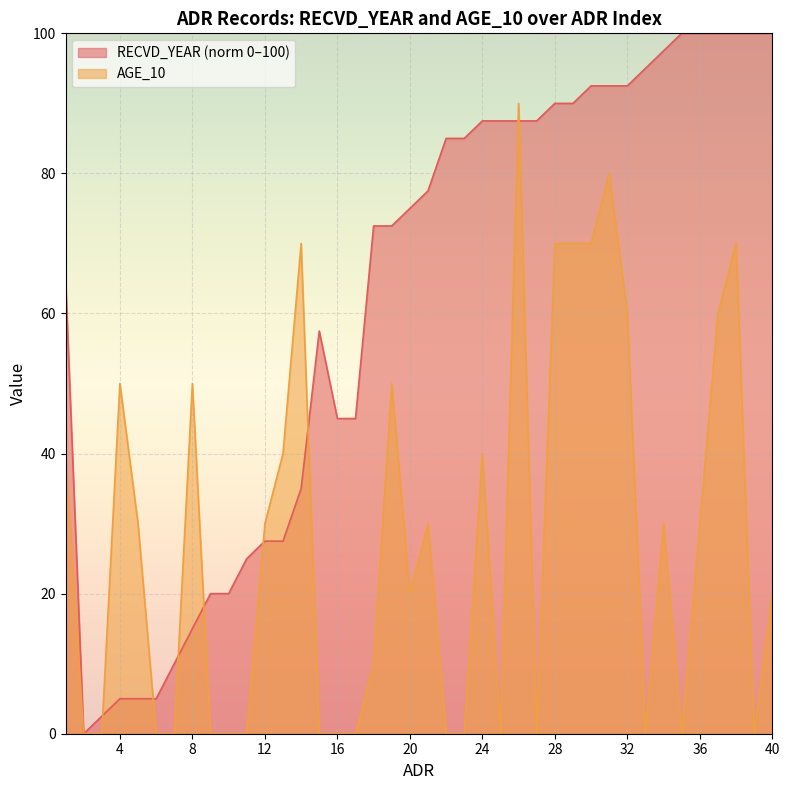

The value of RECVD_YEAR at 38 is 100.0. True or false?

True